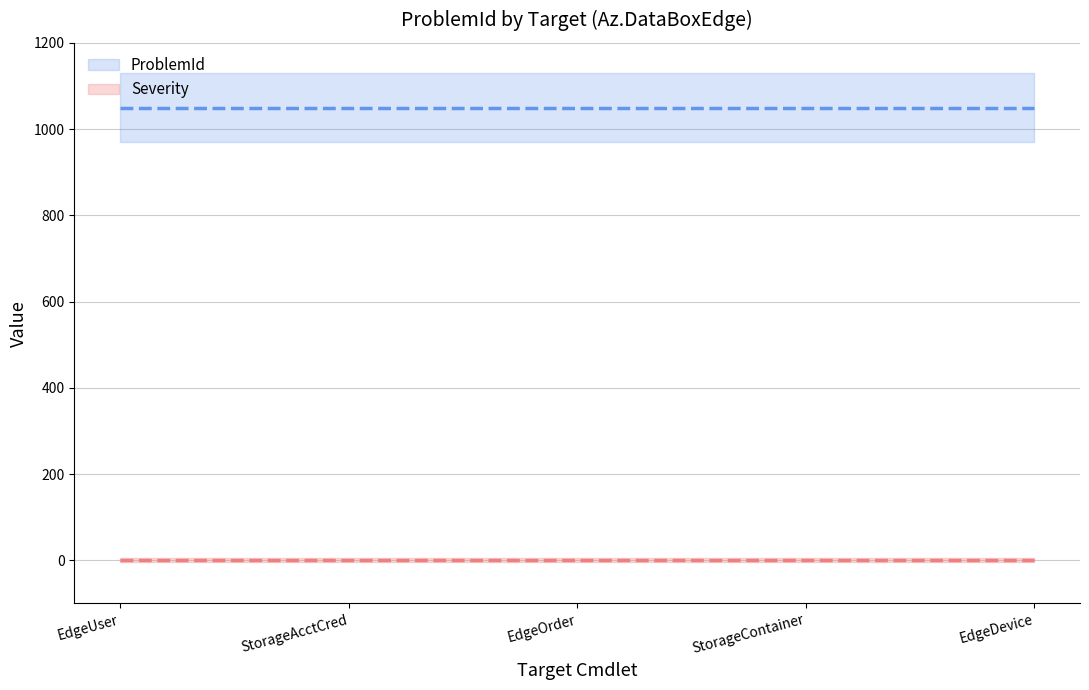

Is the value of Severity at StorageContainer greater than the value of ProblemId at EdgeOrder?

No